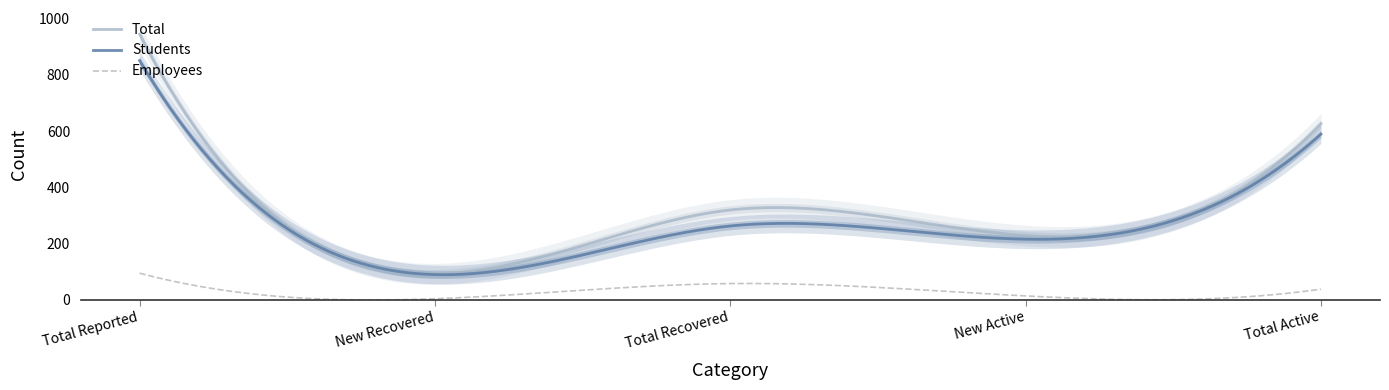

The value of Employees at New Recovered is 4. True or false?

False